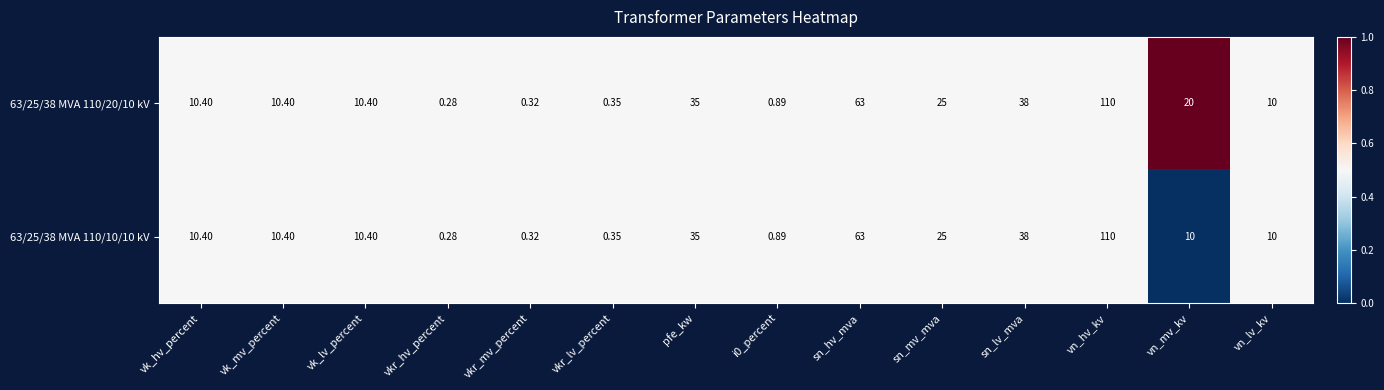

Which category has the highest value in the 63/25/38 MVA 110/10/10 kV series?

vn_hv_kv